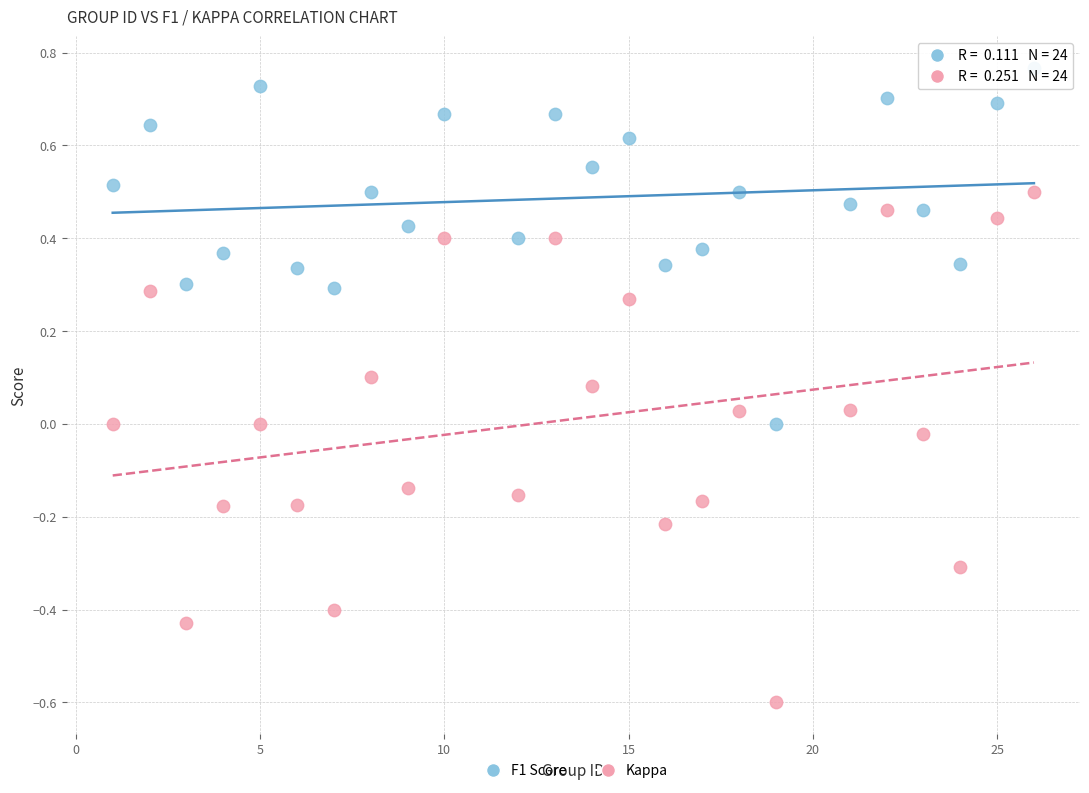

Which series contains the highest Y value?

F1 Score